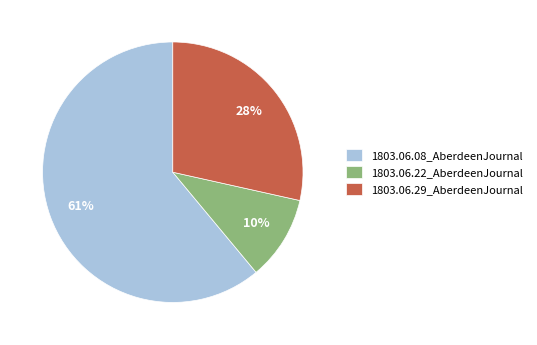

How many slices are in this pie chart?

3